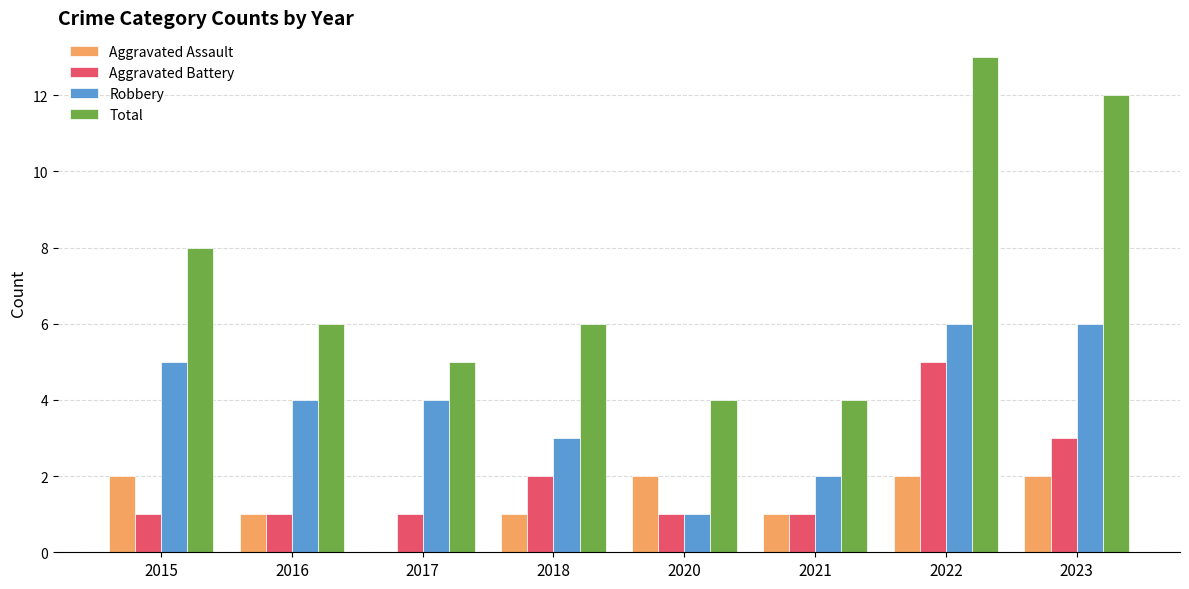

True or false: Aggravated Battery has a value of 1 at 2023.

False